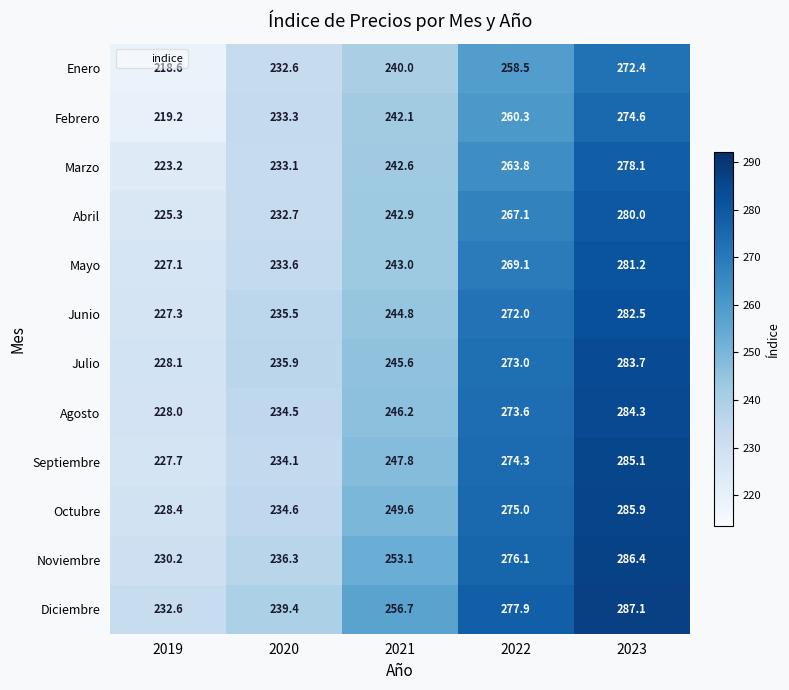

Is it true that Noviembre equals 464.3 at 2022?

False